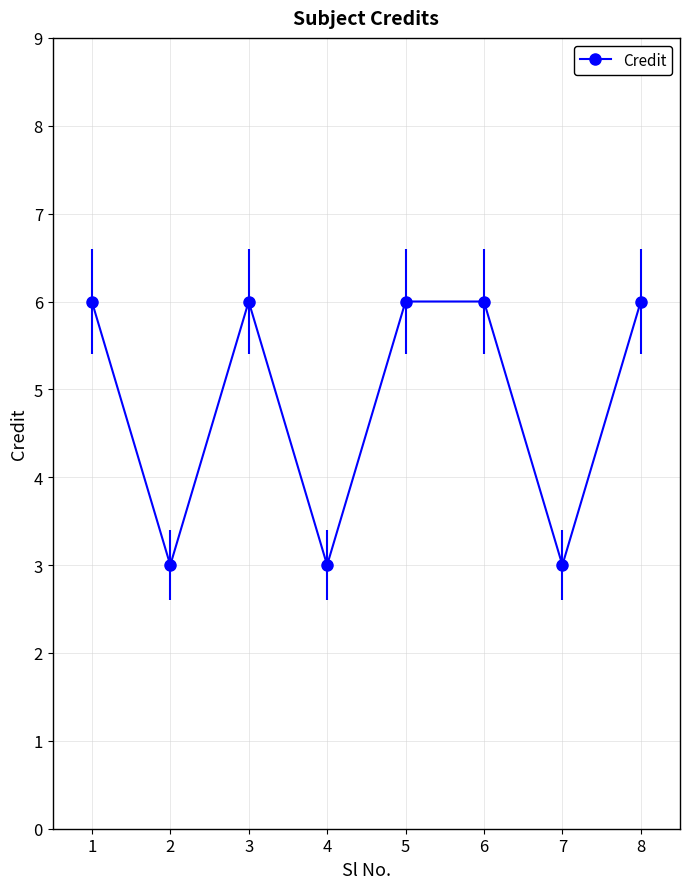

Reading left to right, transcribe all the data shown in this chart.

1=6	2=3	3=6	4=3	5=6	6=6	7=3	8=6